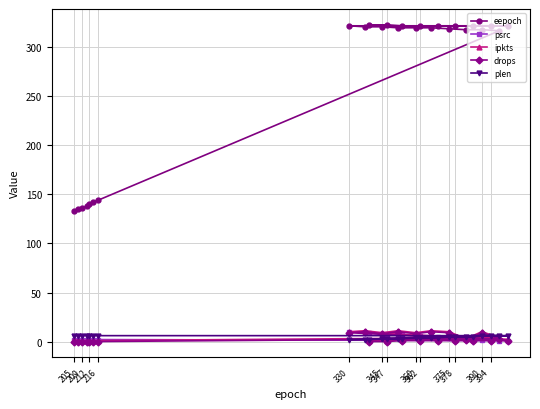

Is this an area chart (filled region under the line)?

No